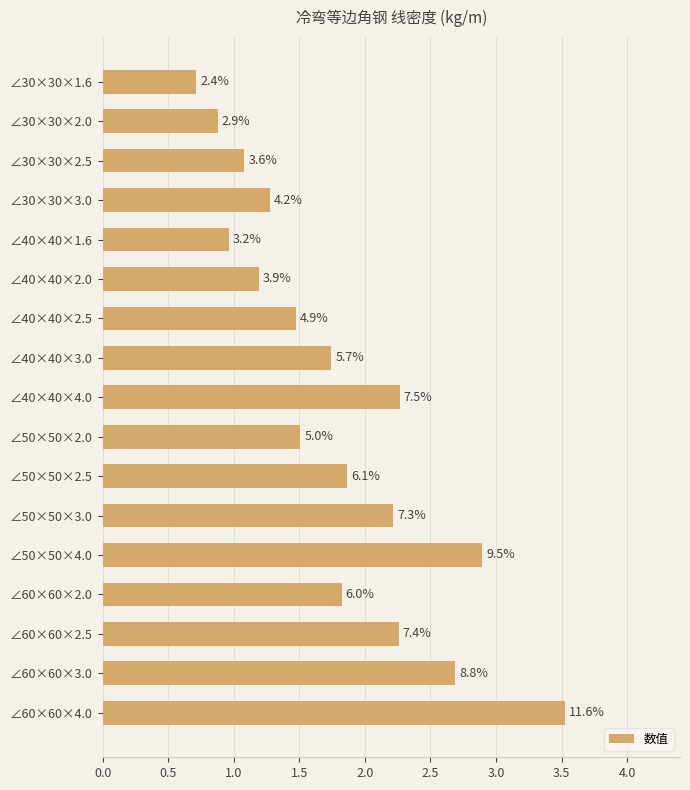

Are the bars grouped side by side (vs. stacked)?

No